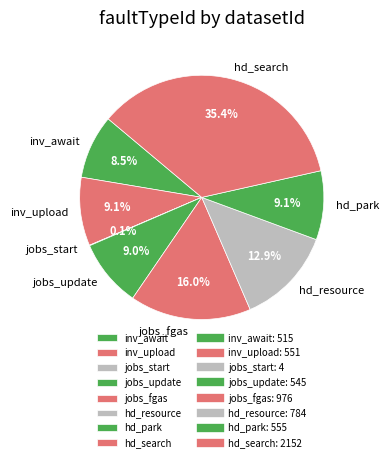

How much of the chart is everything except inv_upload?

90.9%